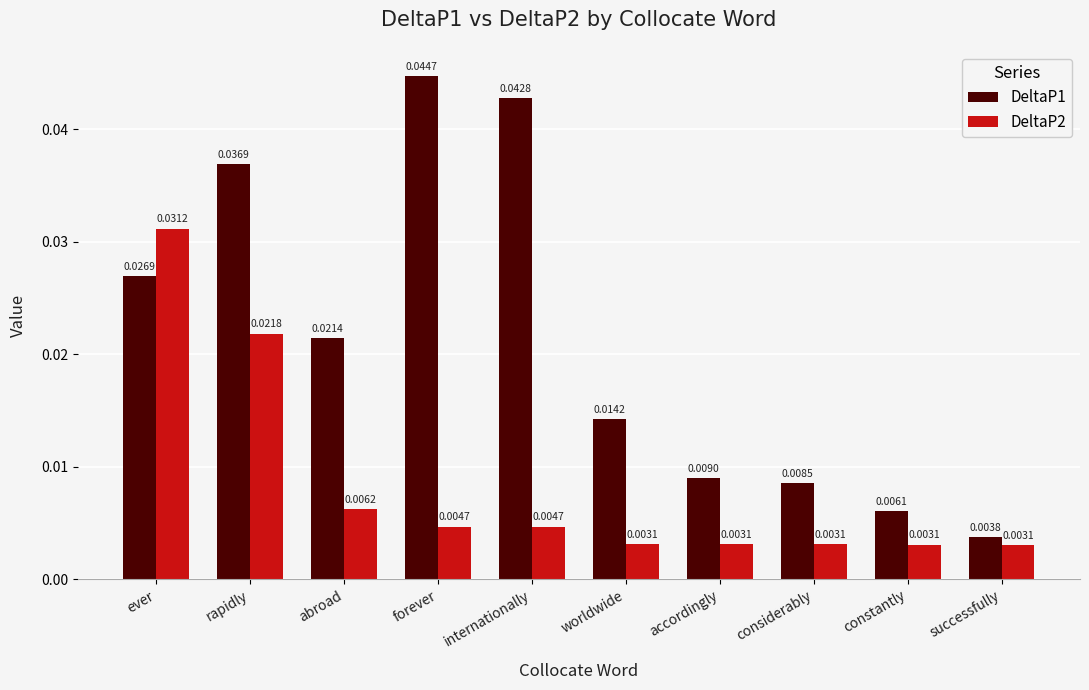

Rank the series at accordingly from lowest to highest value.

DeltaP2, DeltaP1